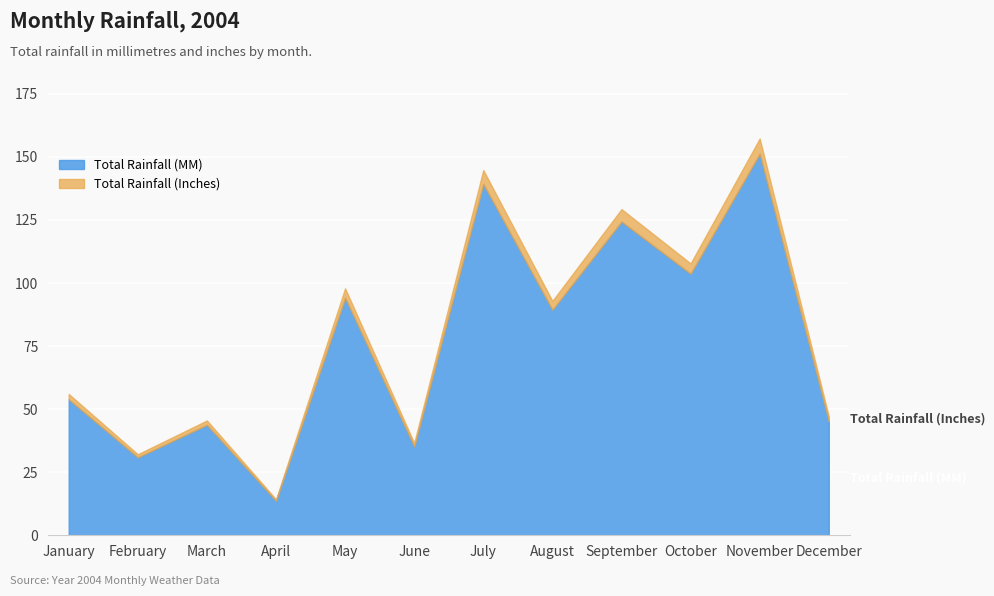

How many lines are shown in the chart?

2